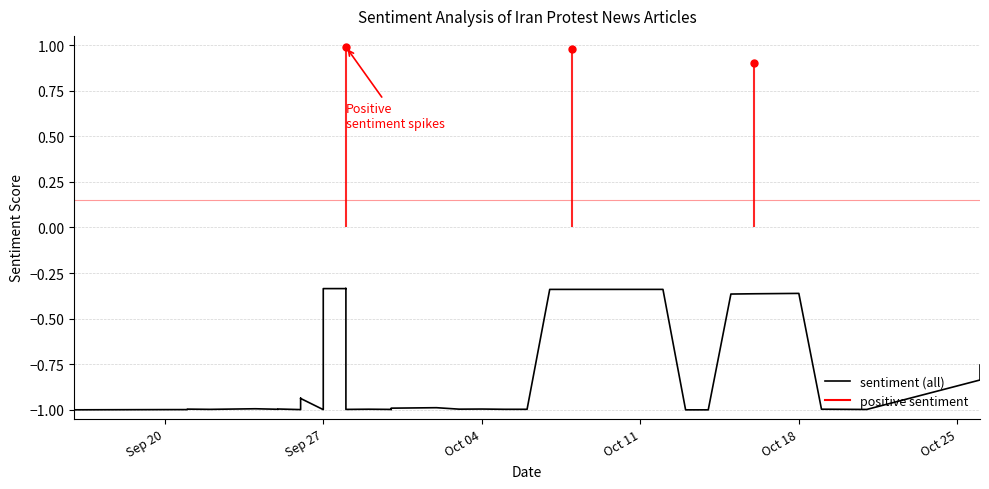

What is the value of the 11th point from the left?

-0.9